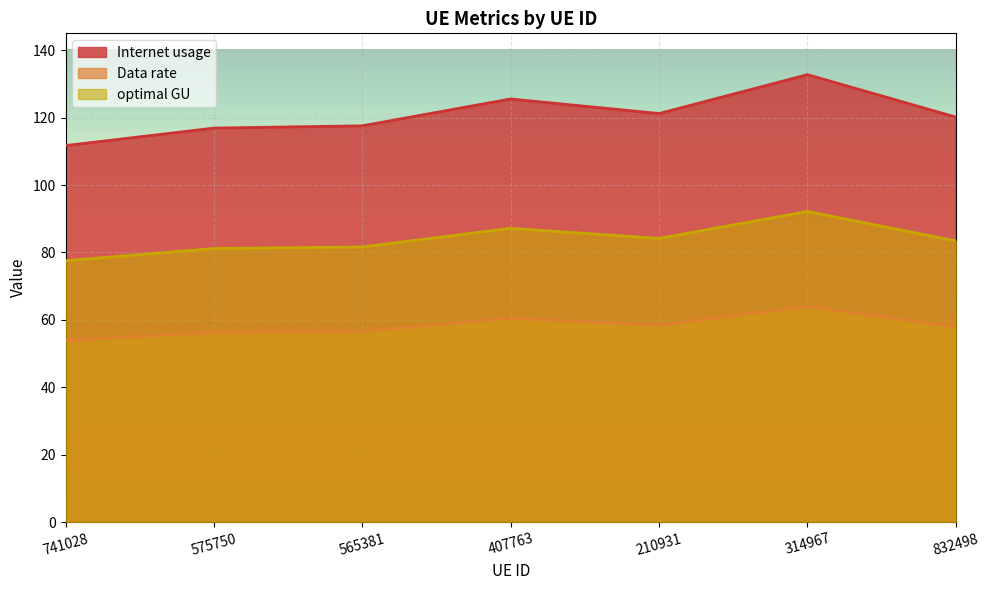

The optimal GU series shows 26.4 at 314967. True or false?

False